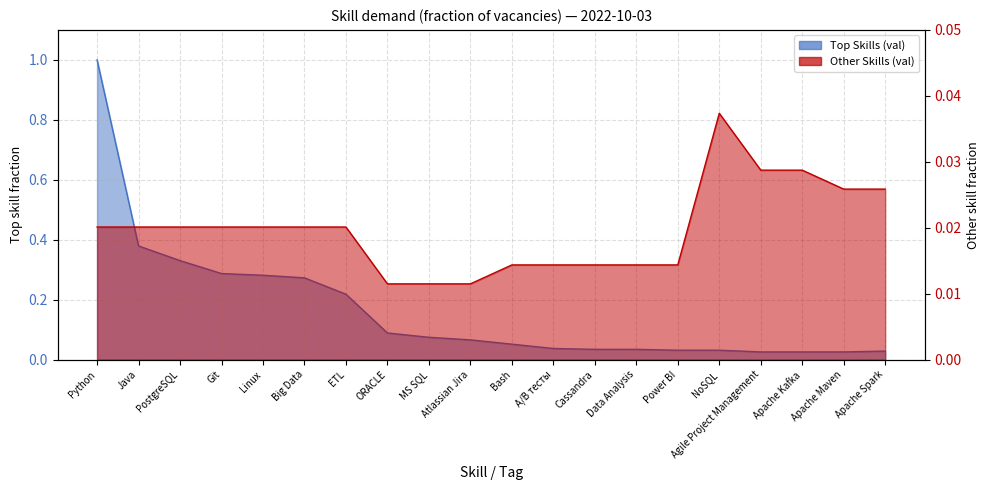

What are all the series names shown in the legend?

Top Skills (val), Other Skills (val)